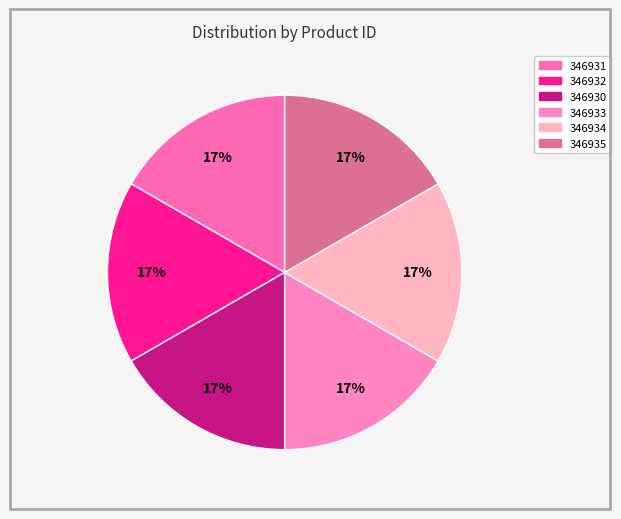

To the nearest percent, what portion does 346934 represent?

17%